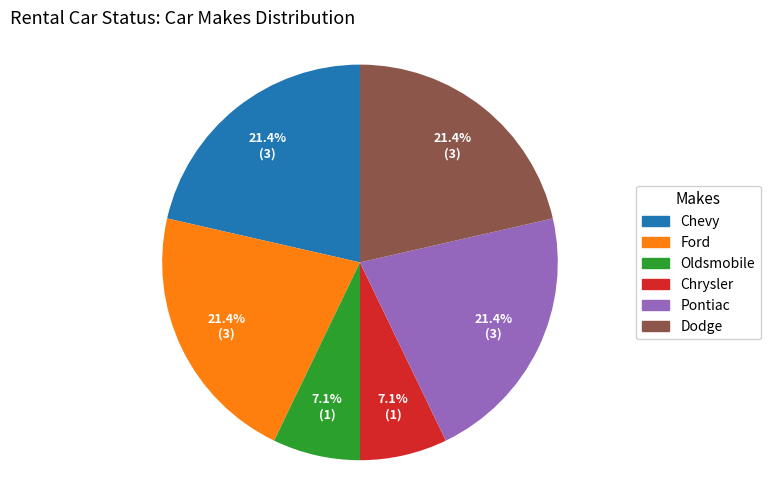

Count the number of slices in the pie.

6